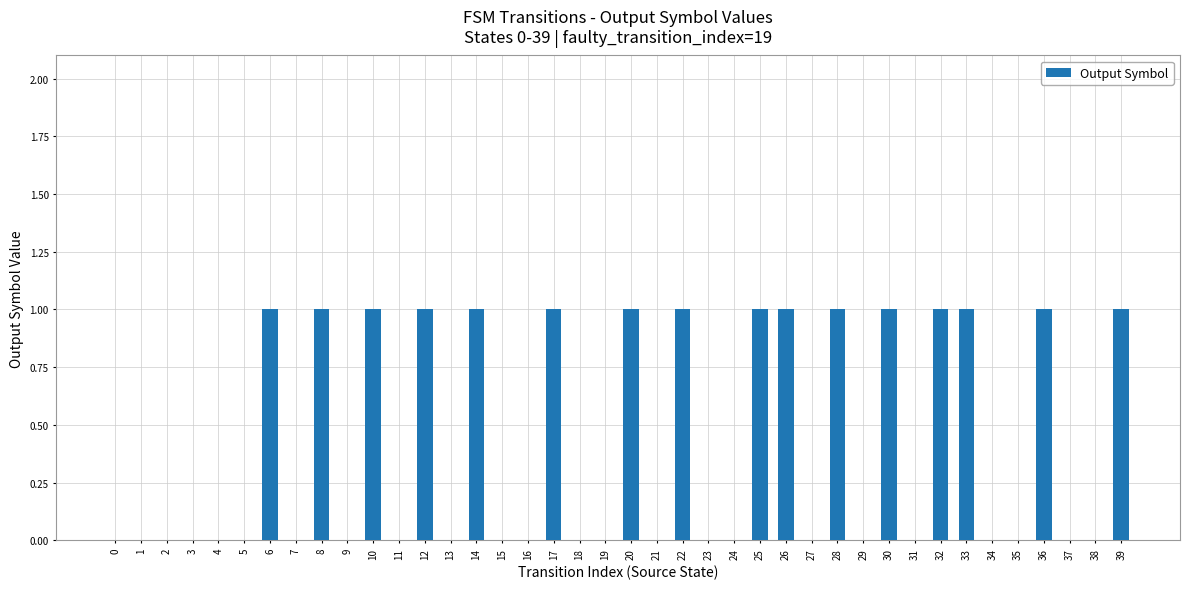

Count the number of categories in the chart.

40